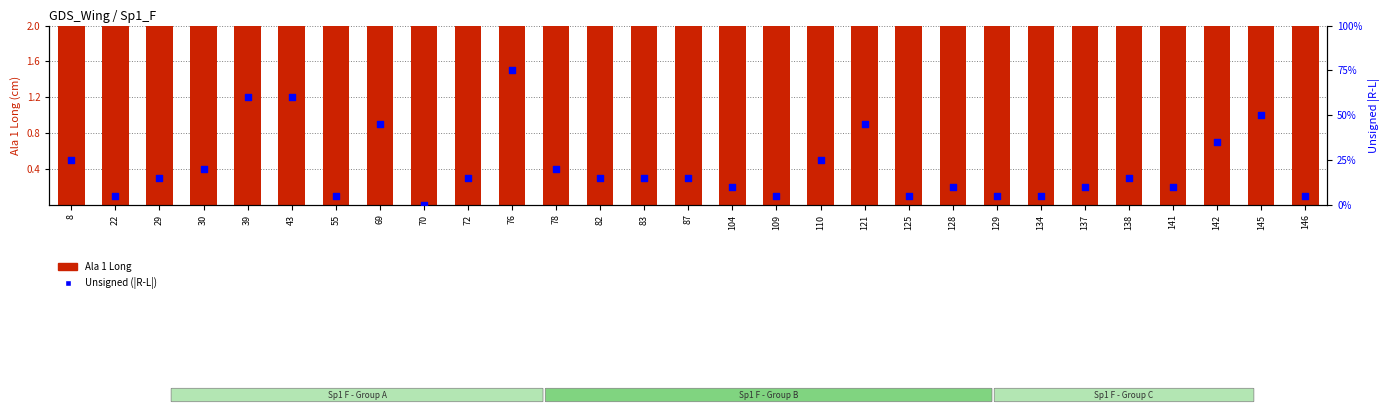

At which category is the sum across all series the highest?

78